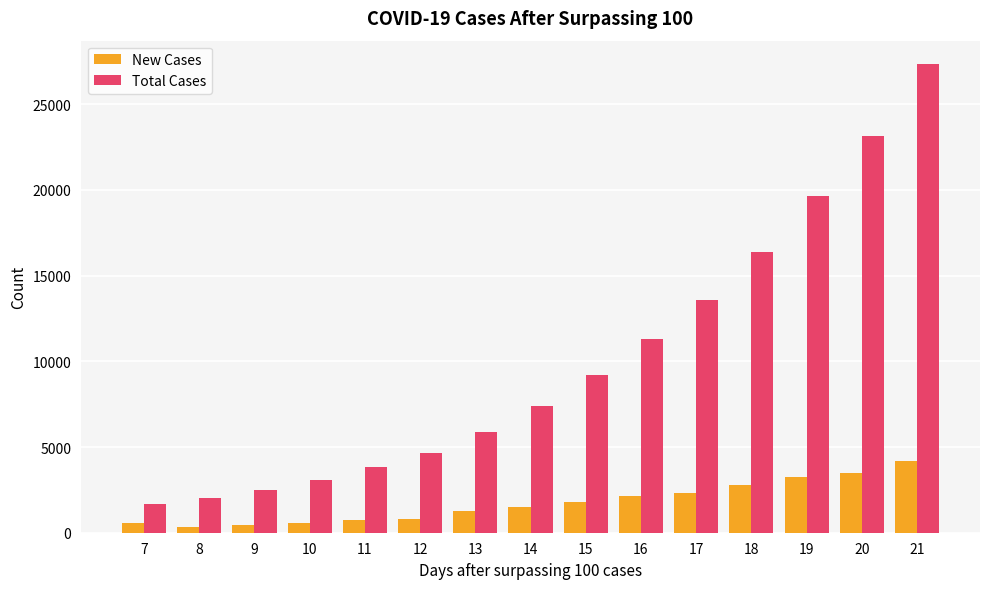

At which category is the sum across all series the highest?

21